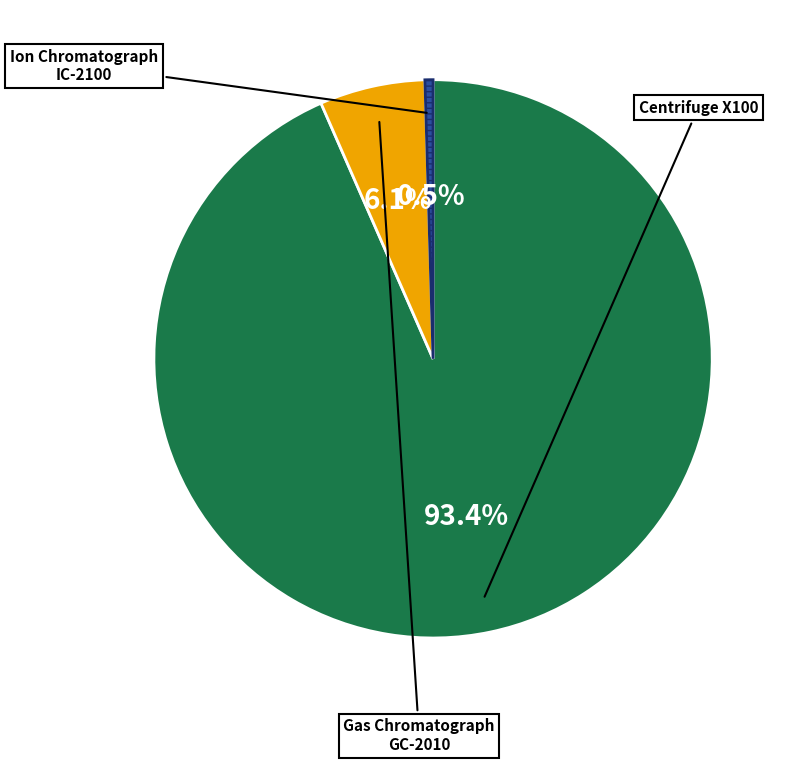

Does any single category account for the majority?

Yes